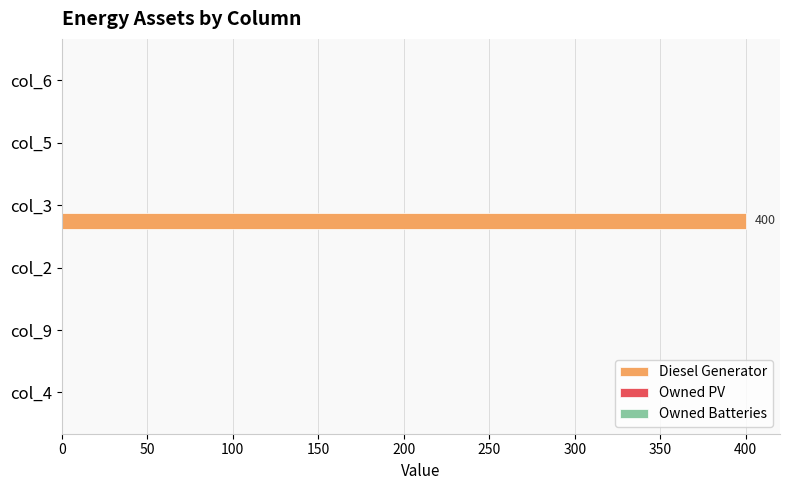

Which label corresponds to the largest value in the chart?

col_3